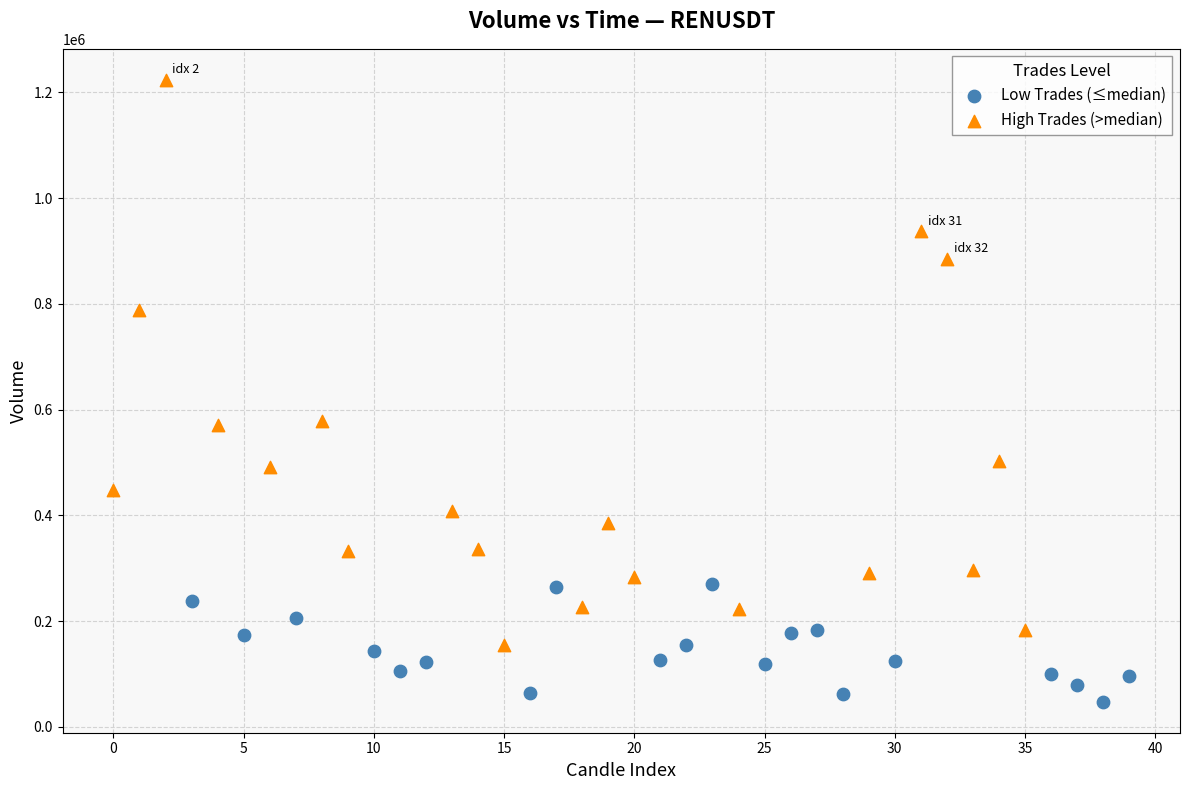

Which series reaches the maximum Y coordinate?

High Trades (>median)